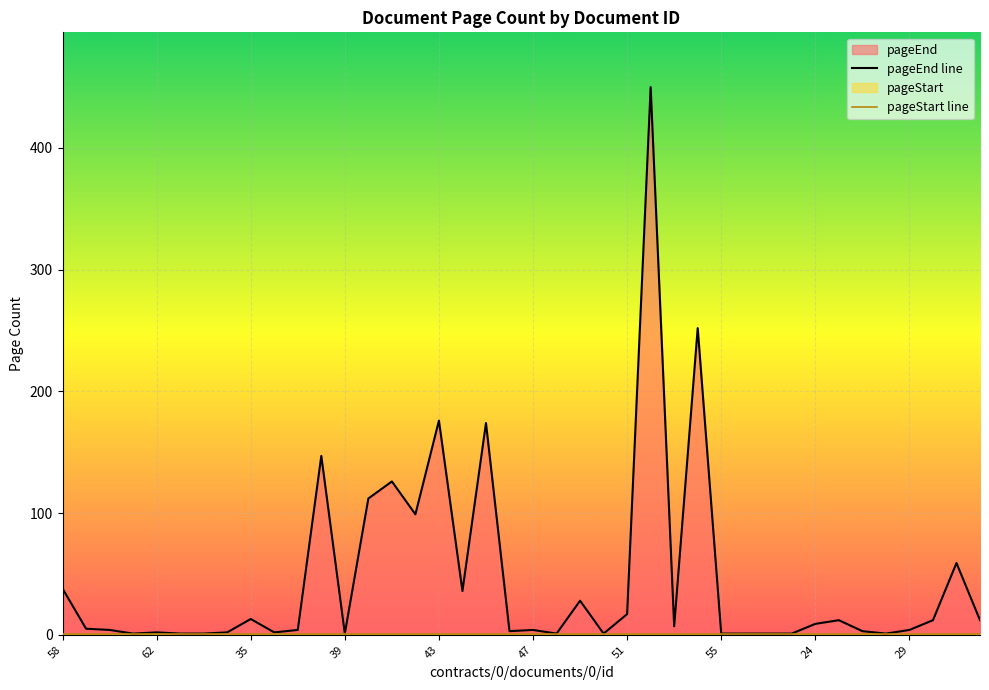

What is the change in value from 44 to 56?

-35